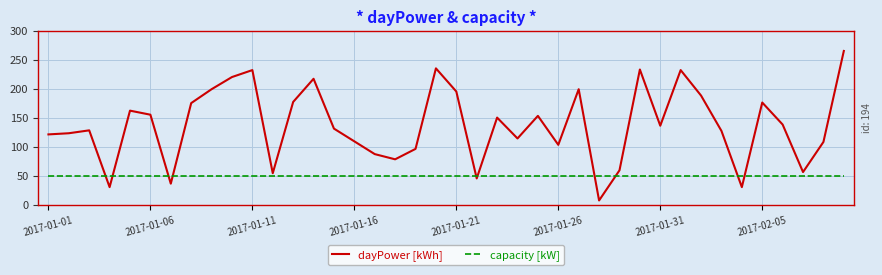

After their last crossing, which series has the higher values: dayPower [kWh] or capacity [kW]?

dayPower [kWh]